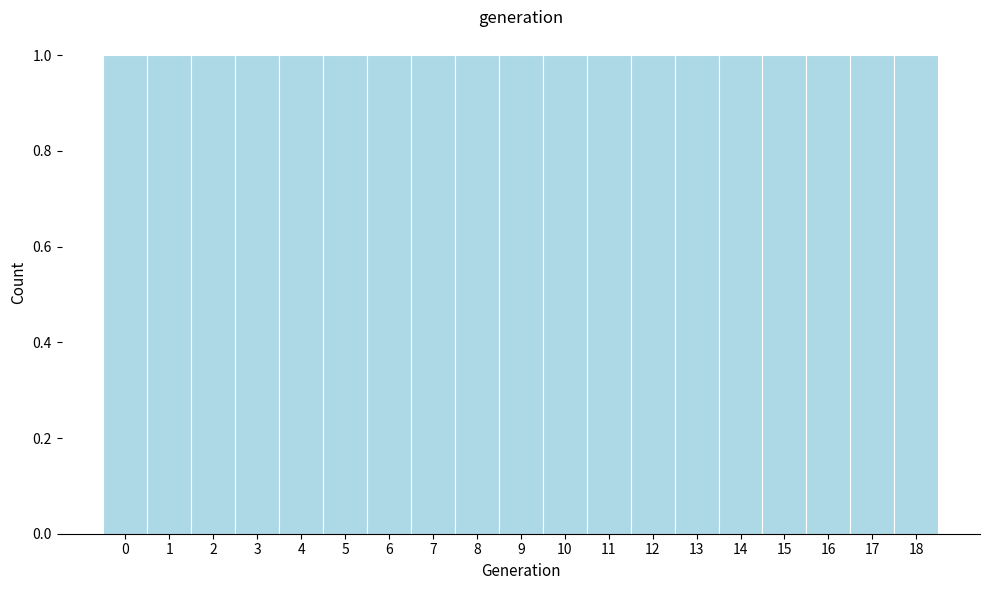

Reading left to right, list every bar in this chart as the range it spans on the x-axis followed by its height. The values are not printed on the chart, so give them approximately, as read against the axis.

-0.5 to 0.5: 1
0.5 to 1.5: 1
1.5 to 2.5: 1
2.5 to 3.5: 1
3.5 to 4.5: 1
4.5 to 5.5: 1
5.5 to 6.5: 1
6.5 to 7.5: 1
7.5 to 8.5: 1
8.5 to 9.5: 1
9.5 to 10.5: 1
10.5 to 11.5: 1
11.5 to 12.5: 1
12.5 to 13.5: 1
13.5 to 14.5: 1
14.5 to 15.5: 1
15.5 to 16.5: 1
16.5 to 17.5: 1
17.5 to 18.5: 1